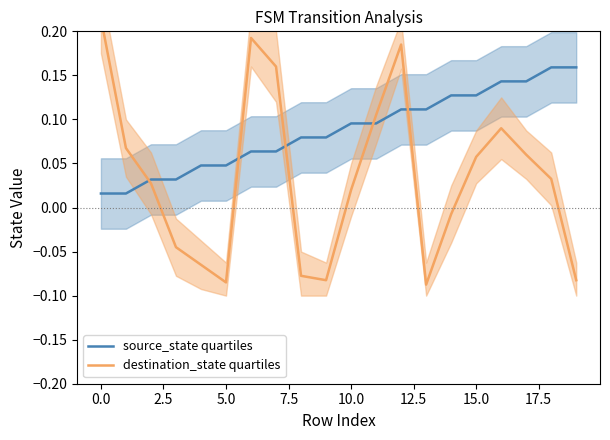

Which series has the widest spread of values?

destination_state quartiles